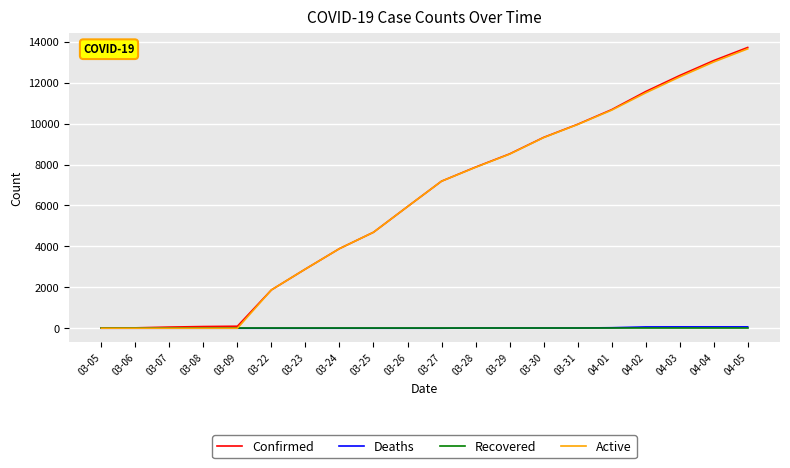

Between 03-26 and 04-05, which series saw the biggest shift?

Confirmed